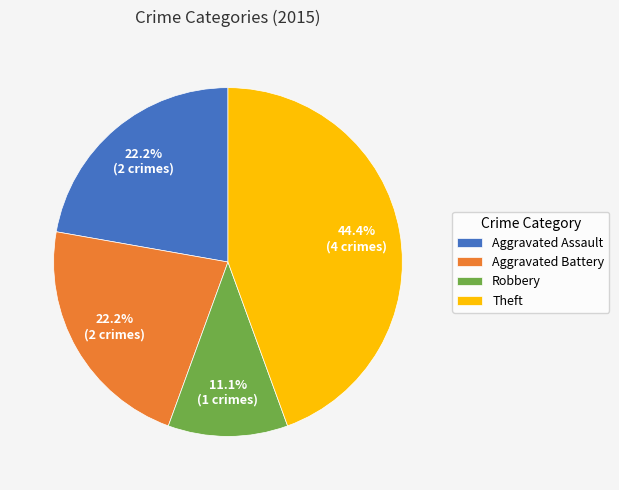

Which slice is the smallest?

Robbery